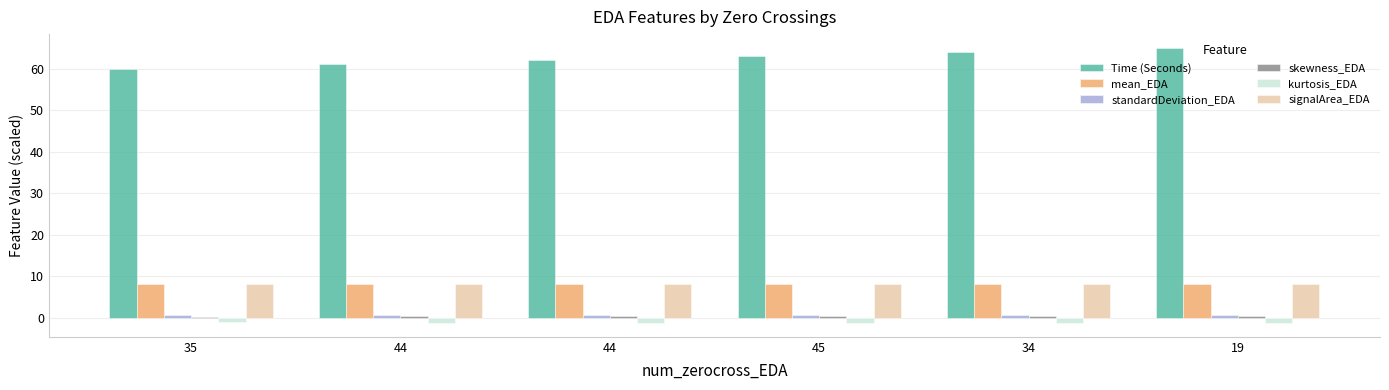

How many bars are there in total?

36